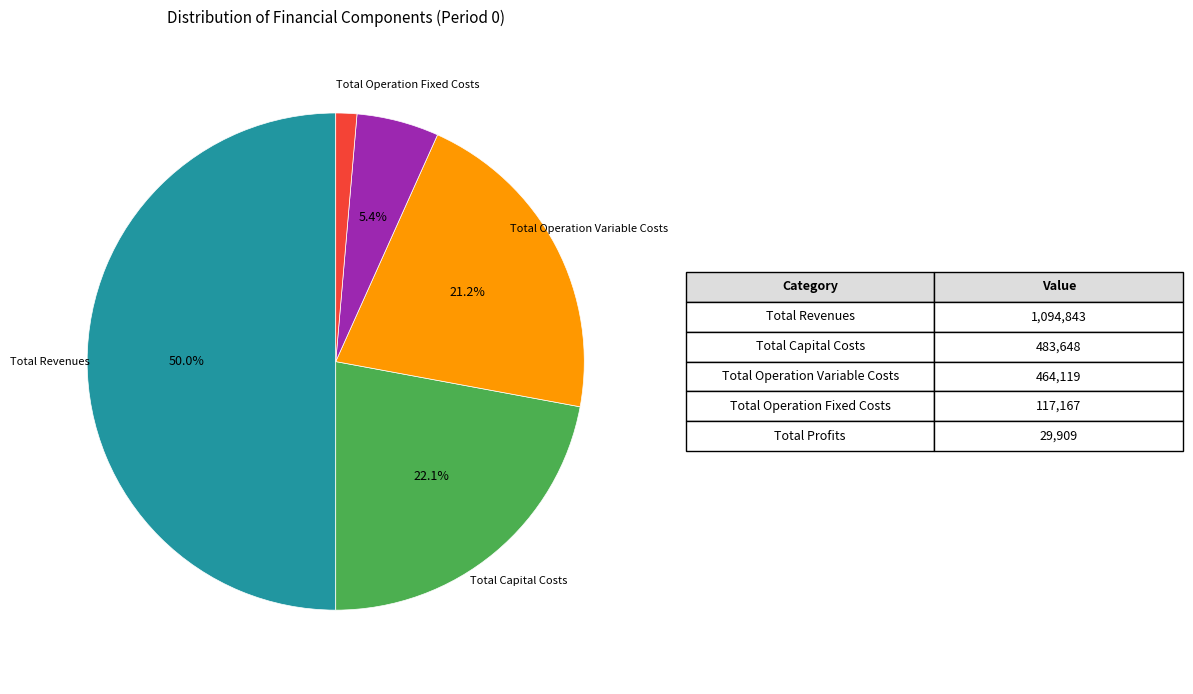

Count the number of slices in the pie.

5